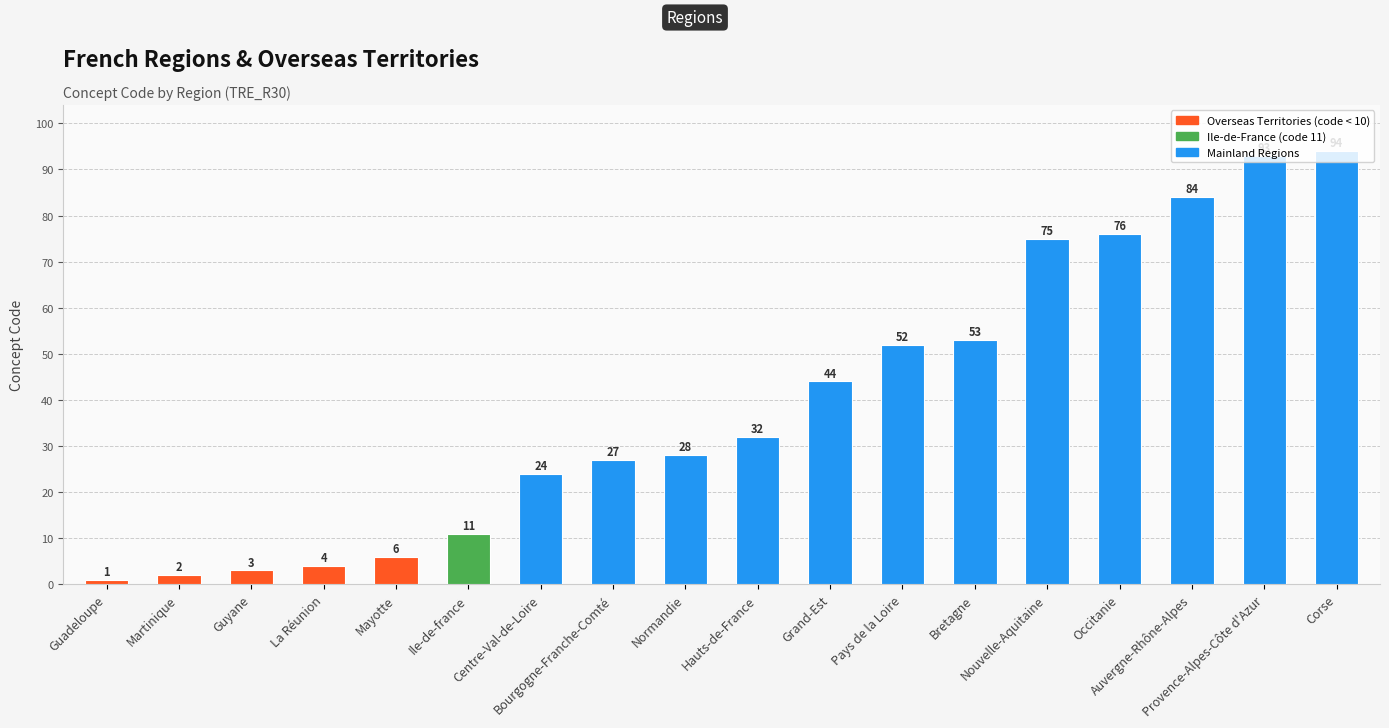

What value does the data have at Pays de la Loire?

52